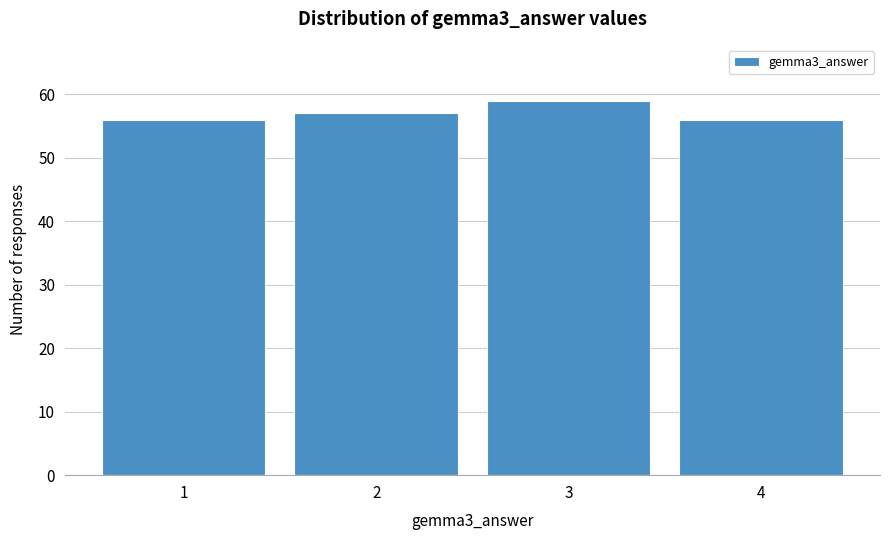

Reading left to right, what are all the values shown in this chart?

56	57	59	56